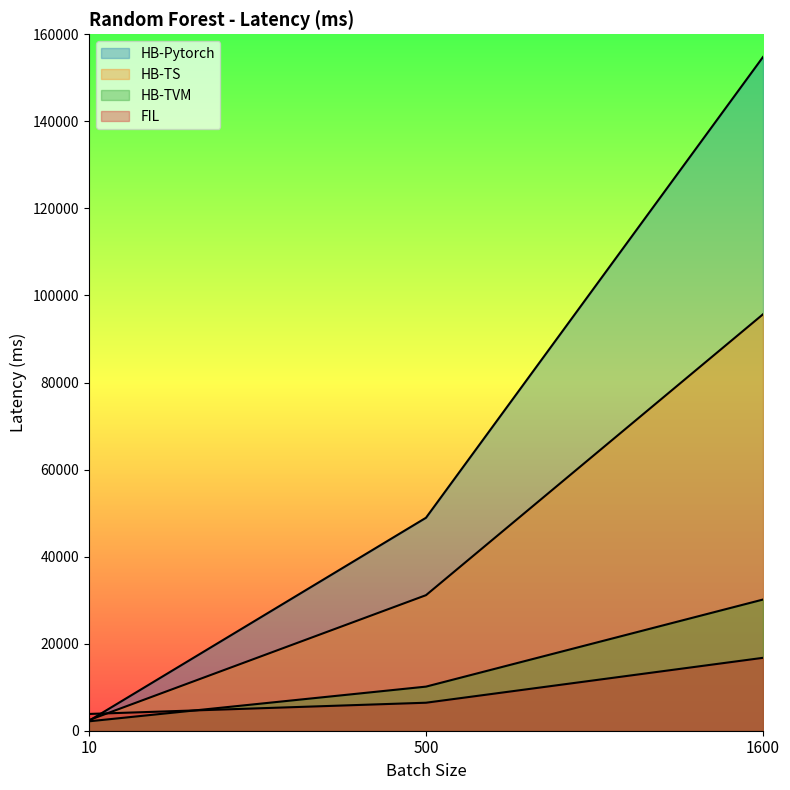

The value of HB-Pytorch at 1600 is 273435.6. True or false?

False